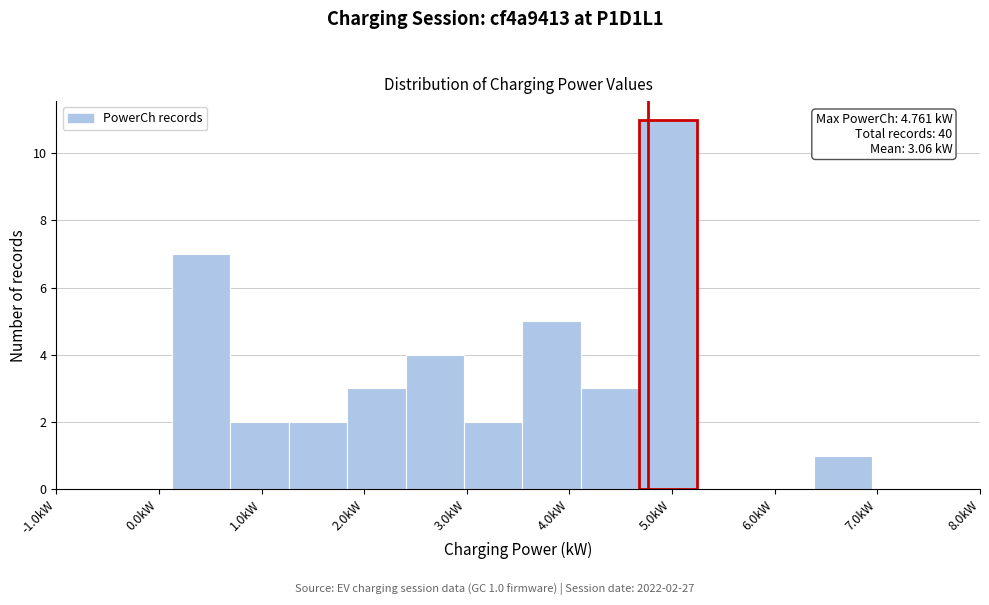

Which range on the x-axis has the tallest bar?

4.7 to 5.2